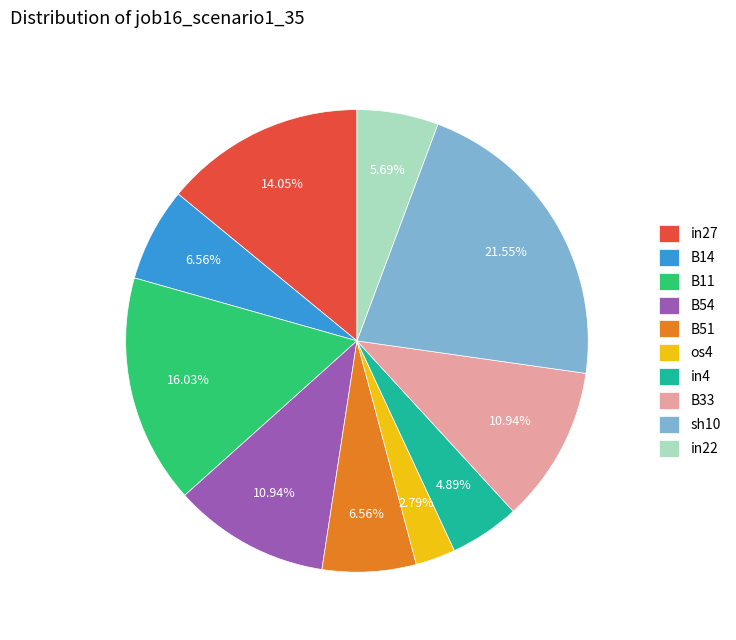

How many segments does this pie chart have?

10